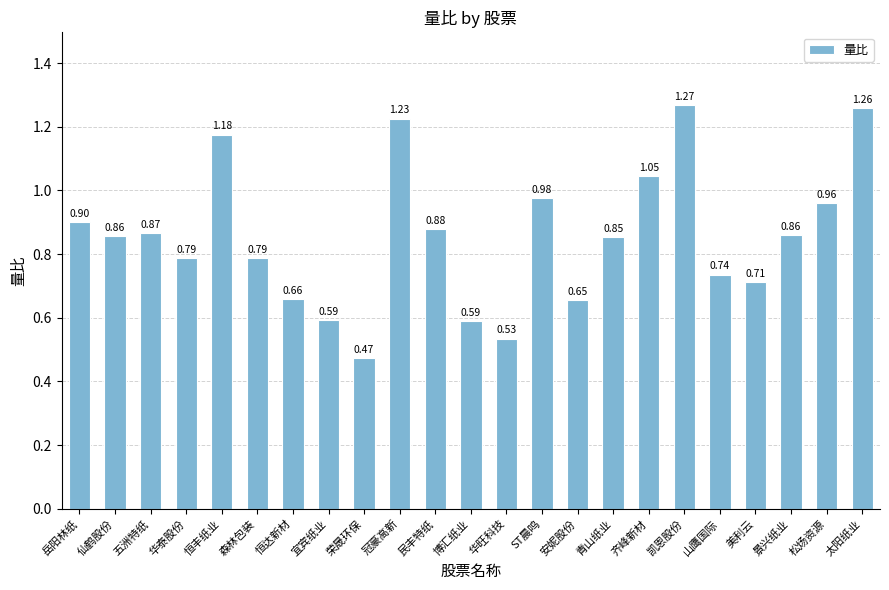

Which label corresponds to the smallest value in the chart?

荣晟环保